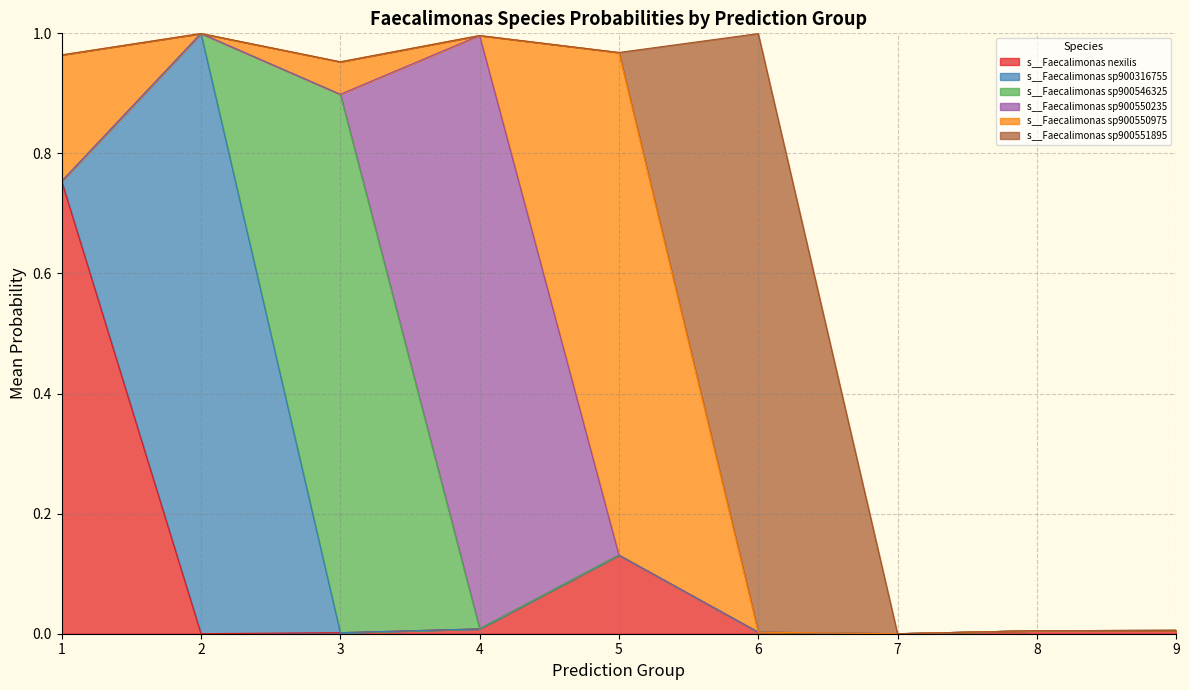

Is the value of s__Faecalimonas sp900546325 at 6 greater than the value of s__Faecalimonas sp900550975 at 1?

No